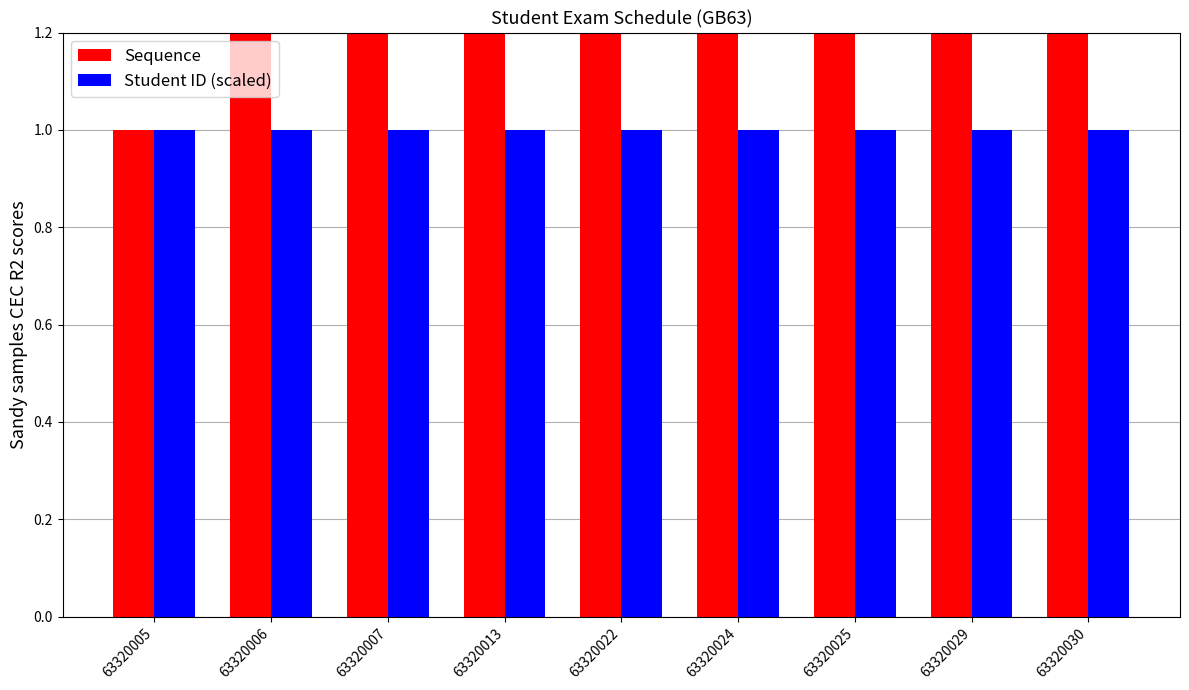

Rank the categories by Sequence value from lowest to highest.

63320005, 63320006, 63320007, 63320013, 63320022, 63320024, 63320025, 63320029, 63320030